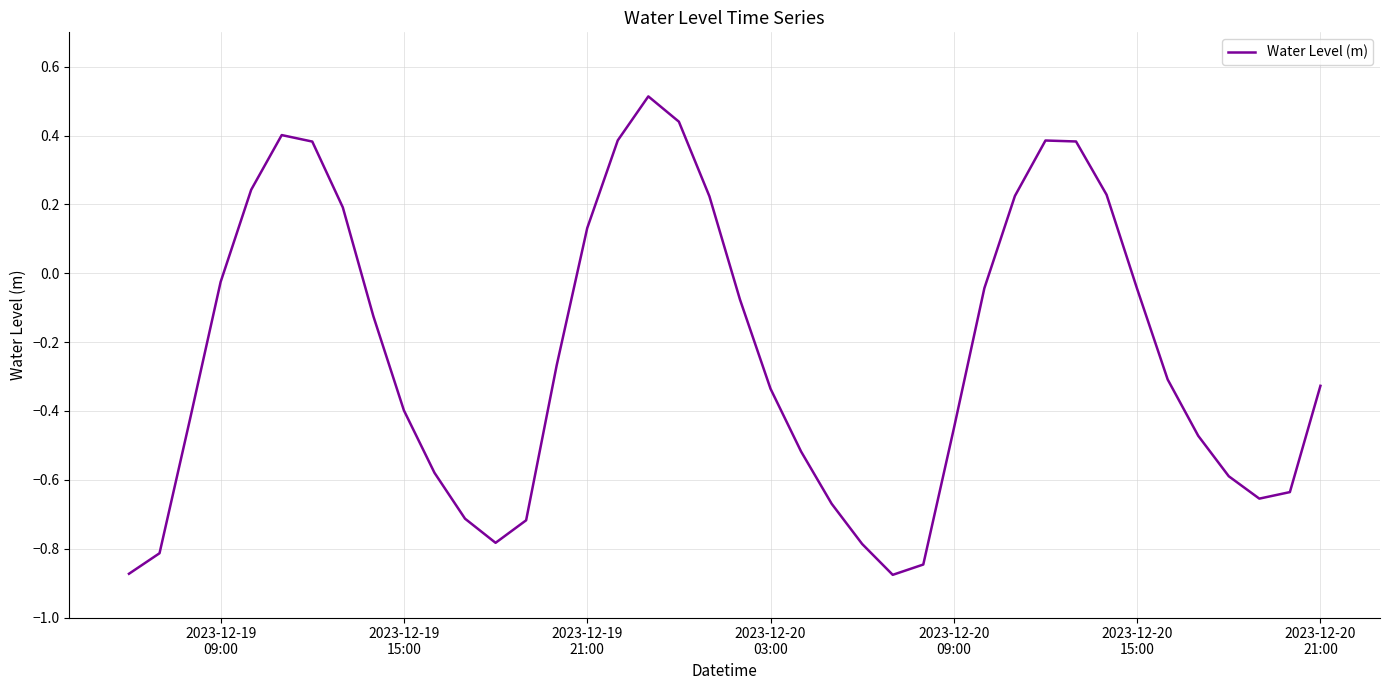

What is the maximum value shown in the chart?

0.5